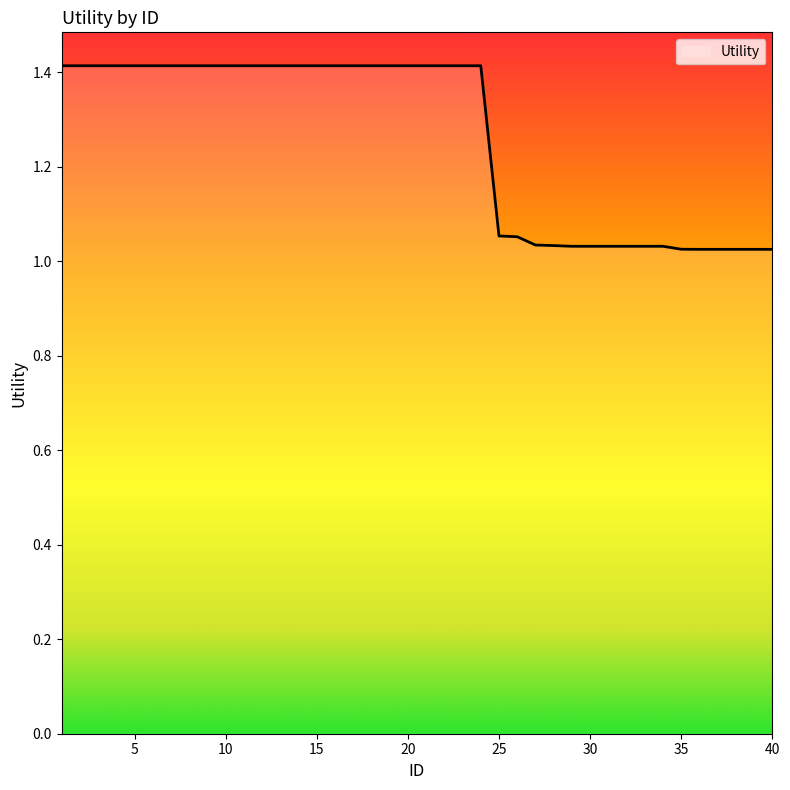

Does the chart have visible grid lines?

No